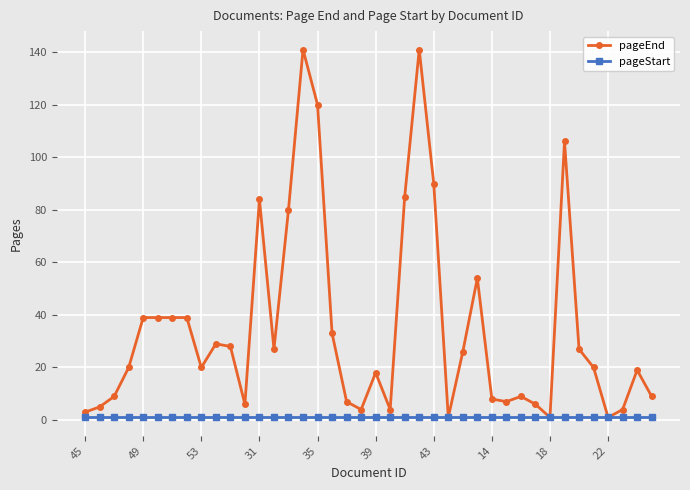

What is the maximum value for pageEnd?

141